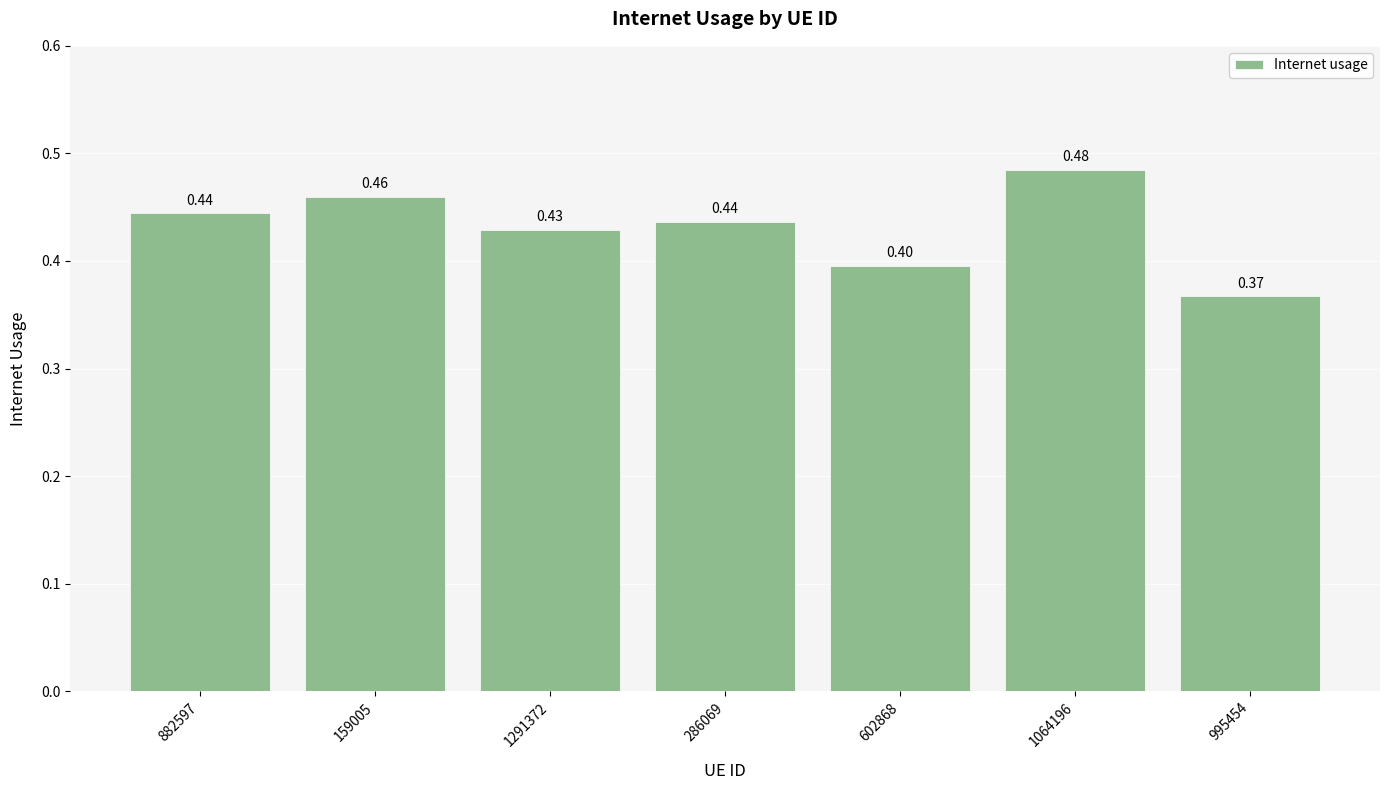

What position from the left is 1064196?

6